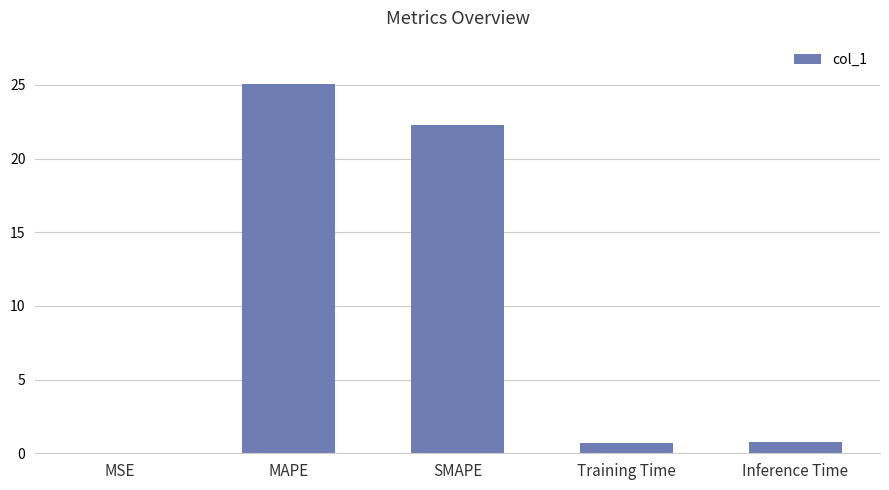

True or false: the data shows 25.0 at MAPE.

True